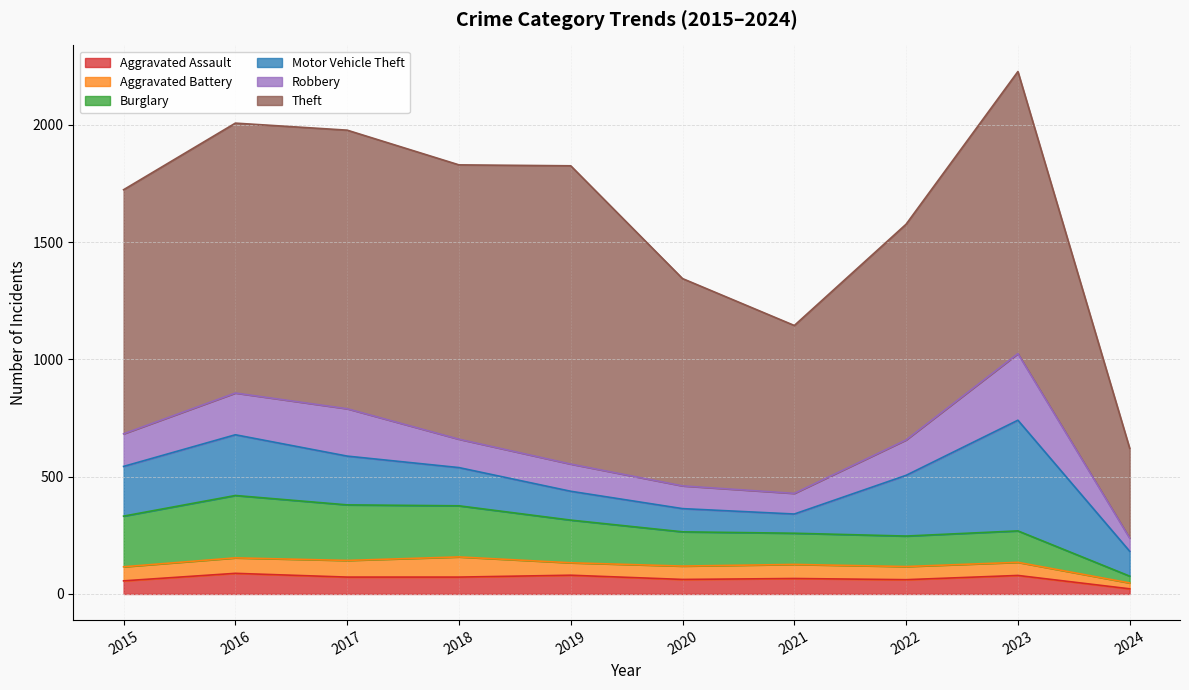

What is the difference between the maximum and minimum values in the Robbery series?

228